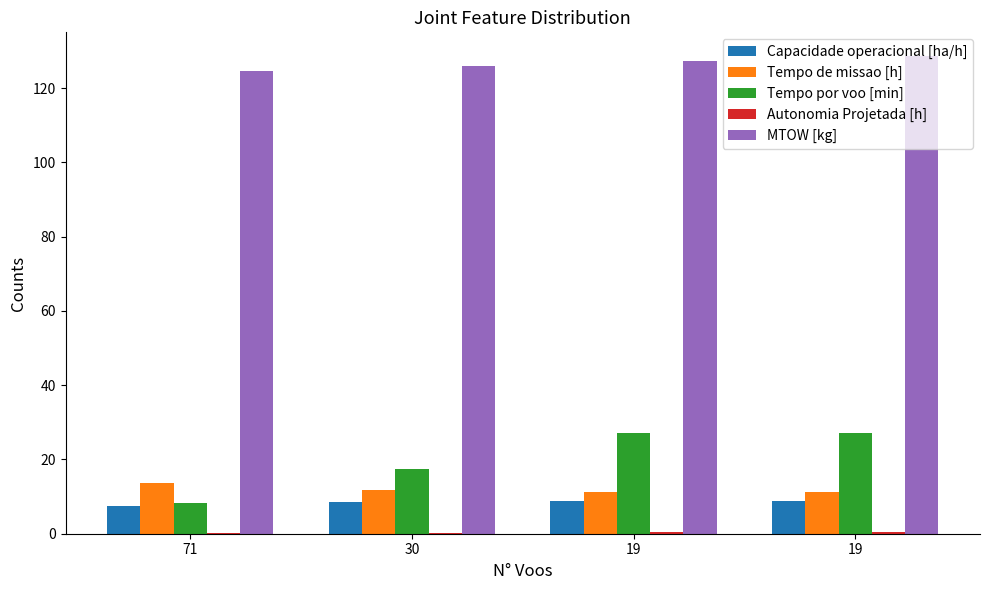

What is the sum of the MTOW [kg] values at 71 and 19?

253.2